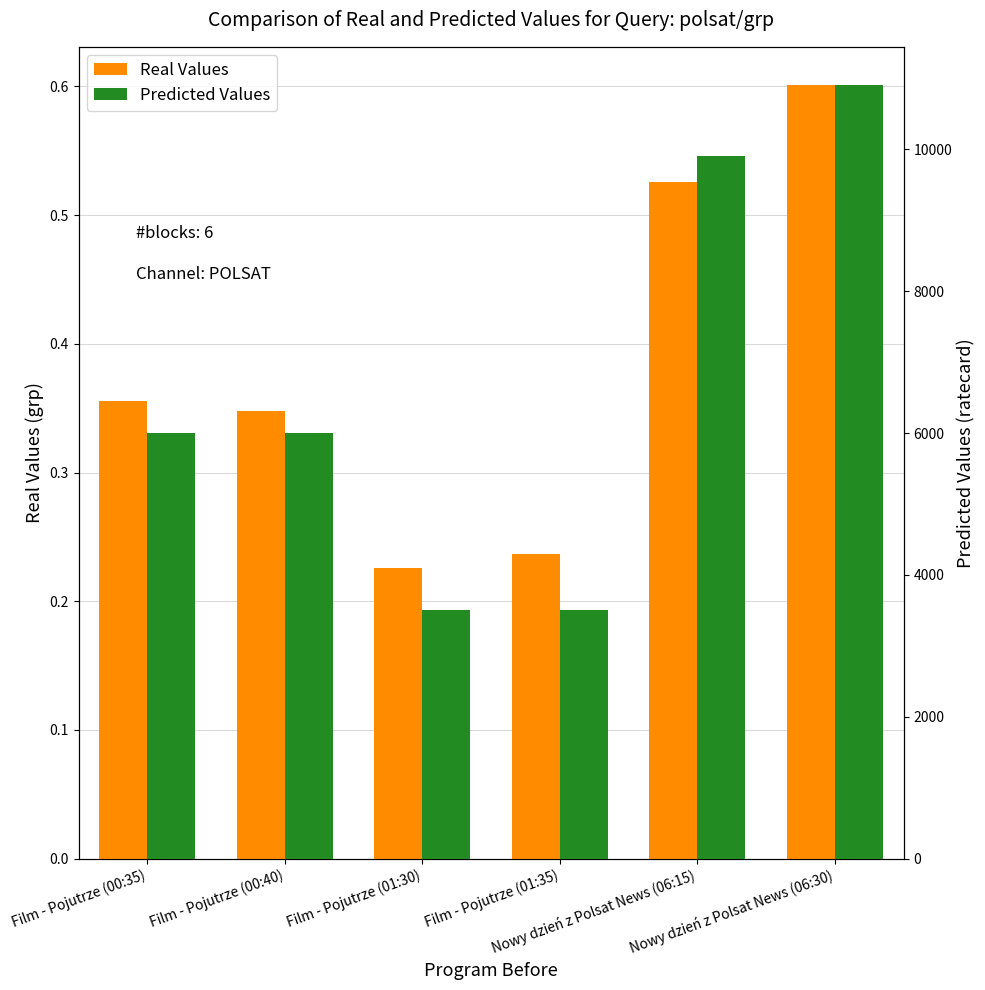

What are all the series names shown in the legend?

Real Values, Predicted Values